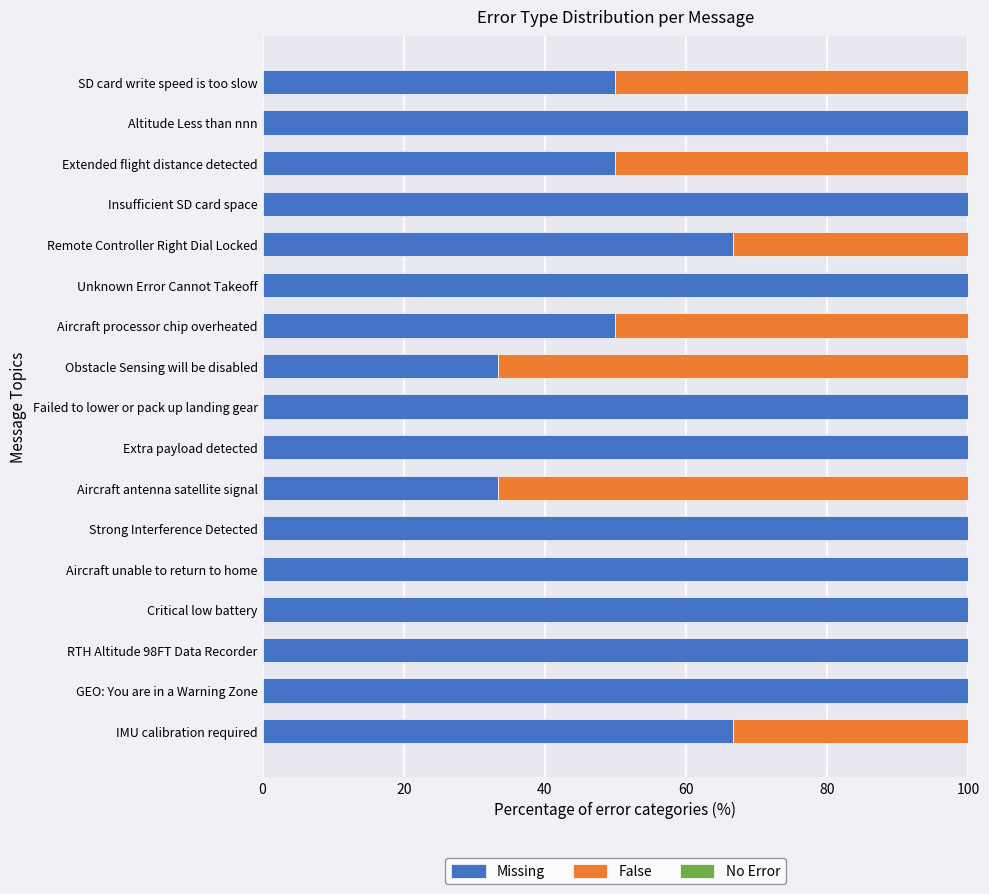

The value of Missing at Extended flight distance detected is 17.0. True or false?

False